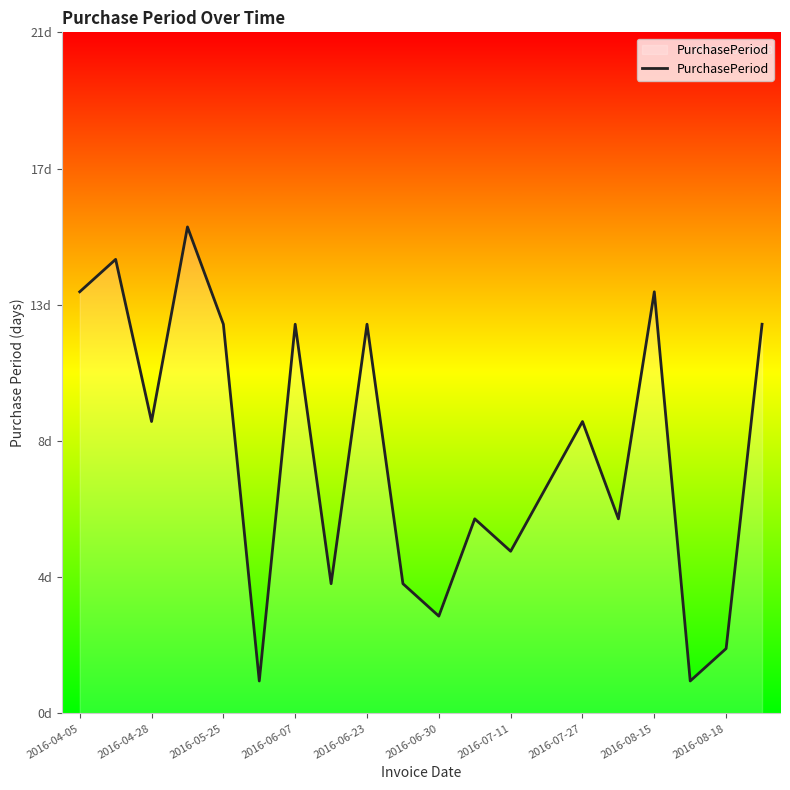

Does the chart display data point markers on the line(s)?

No